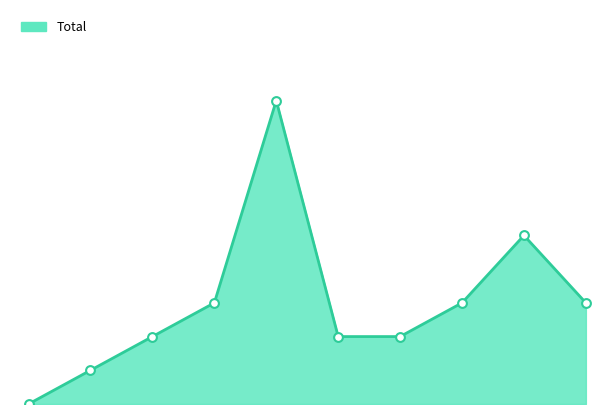

Does the chart have visible grid lines?

No